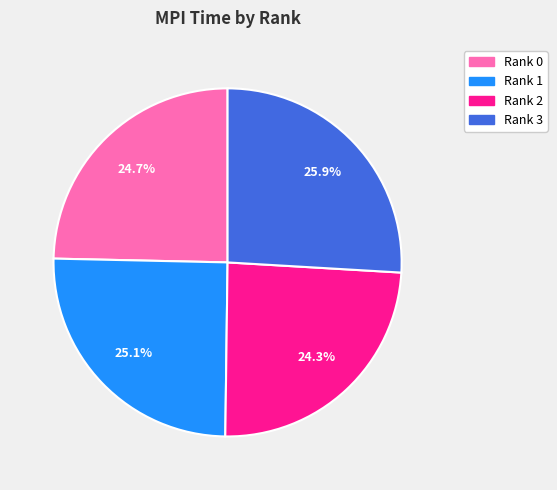

Is Rank 1 the majority of the pie?

No